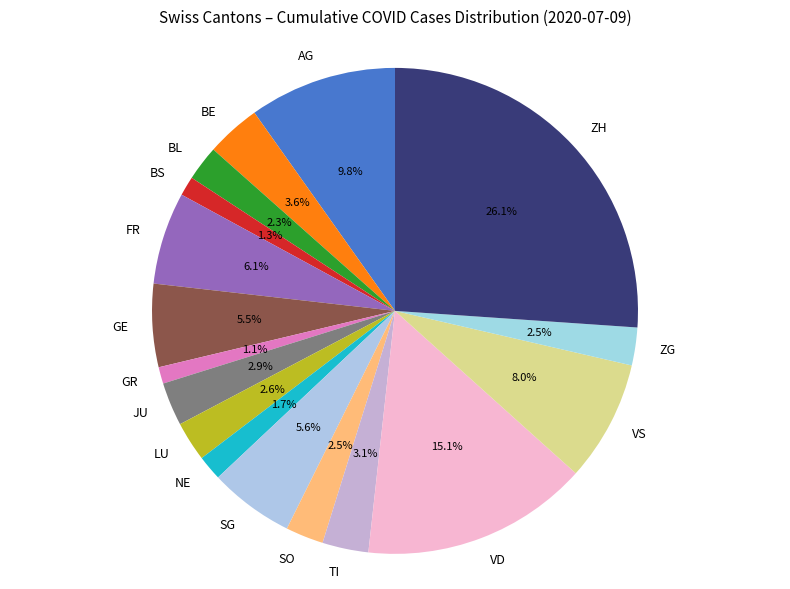

How much of the chart is everything except JU?

97.1%